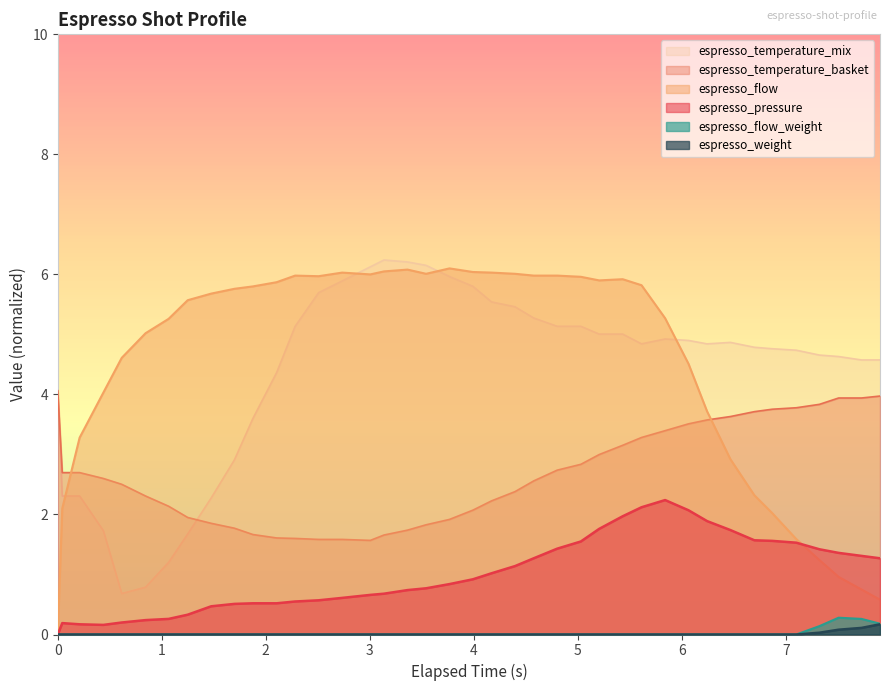

What is the sum of all espresso_flow_weight values?

0.9